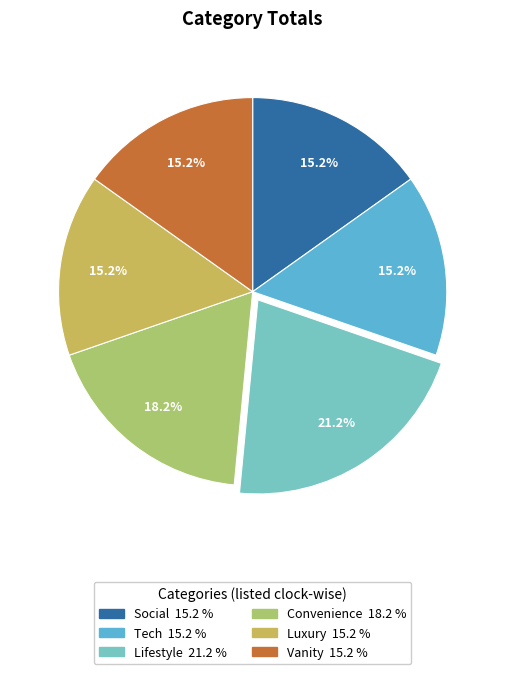

Is Vanity the majority of the pie?

No